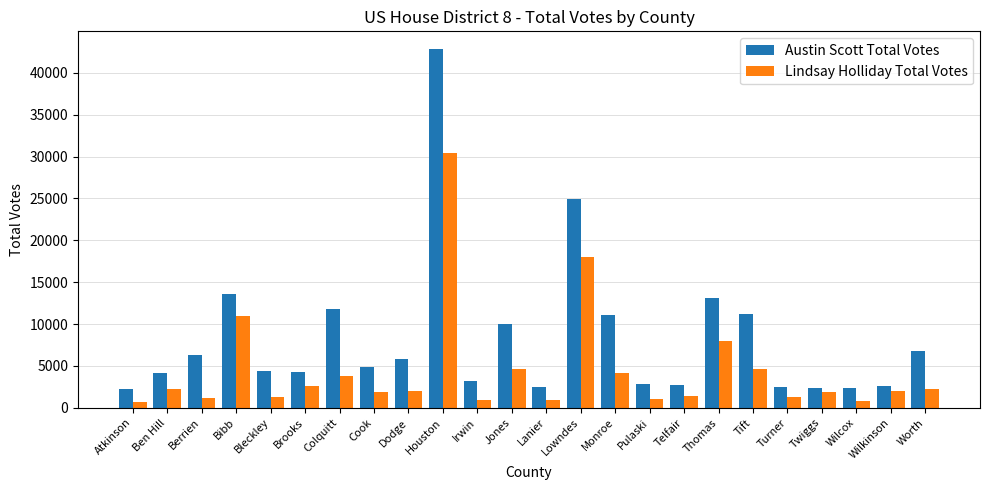

Which category has the highest value in the Austin Scott Total Votes series?

Houston